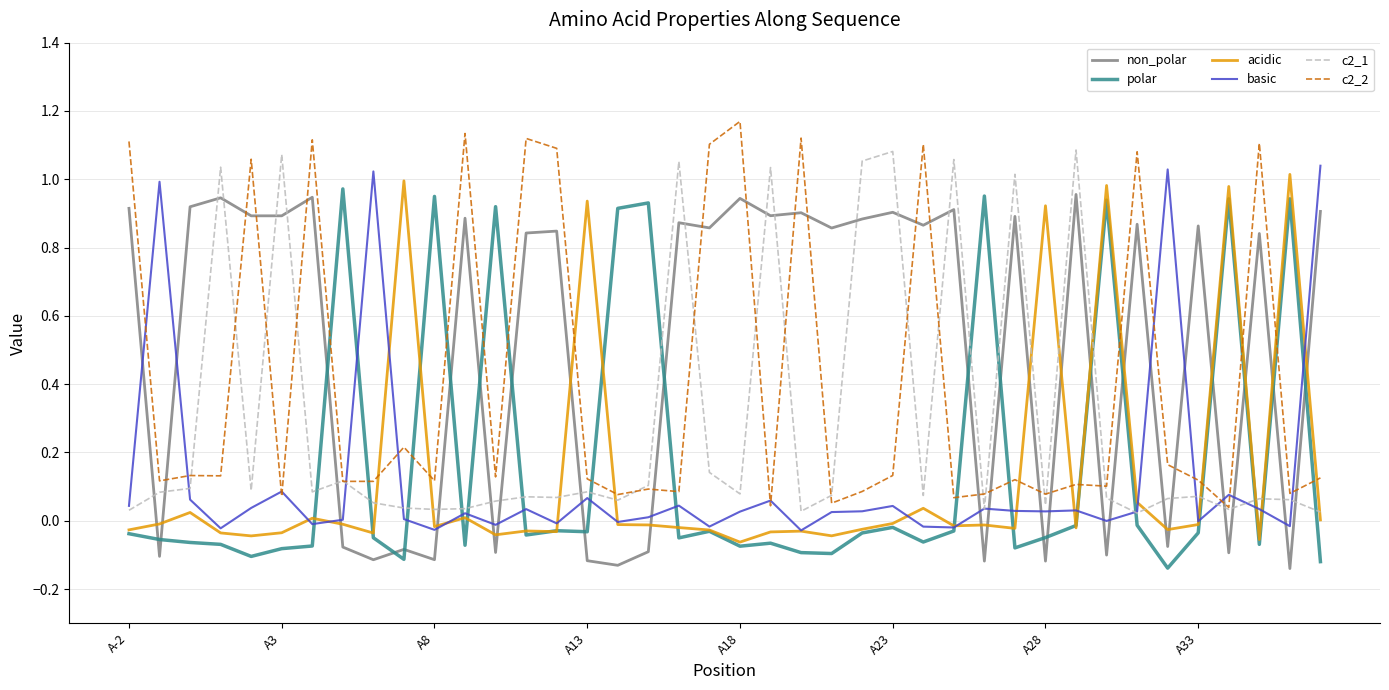

Which series has the largest total across all categories?

non_polar